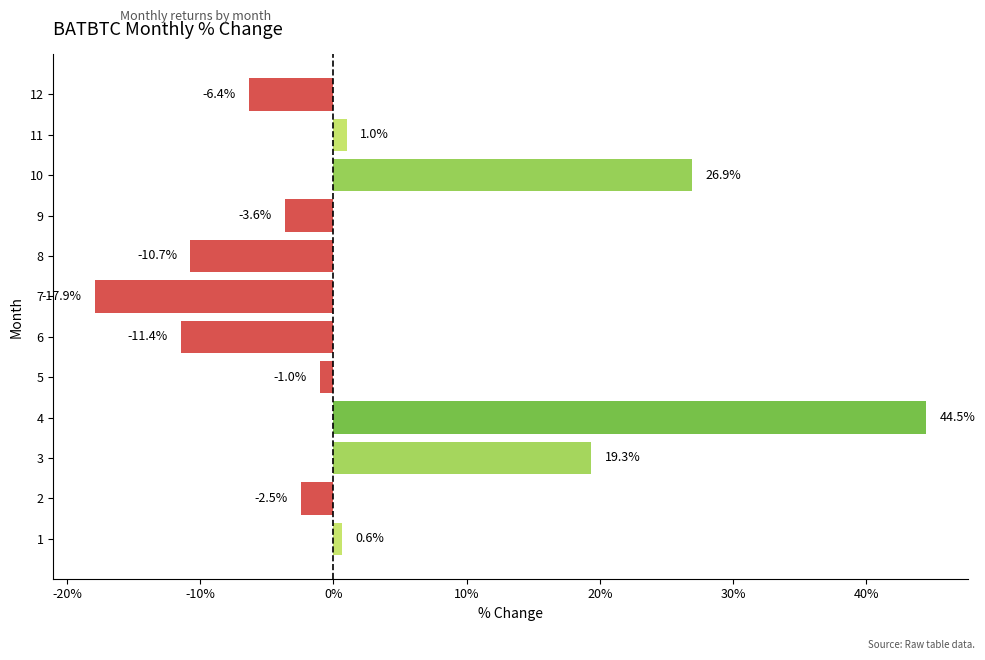

At which category does the chart reach its minimum across all series?

7